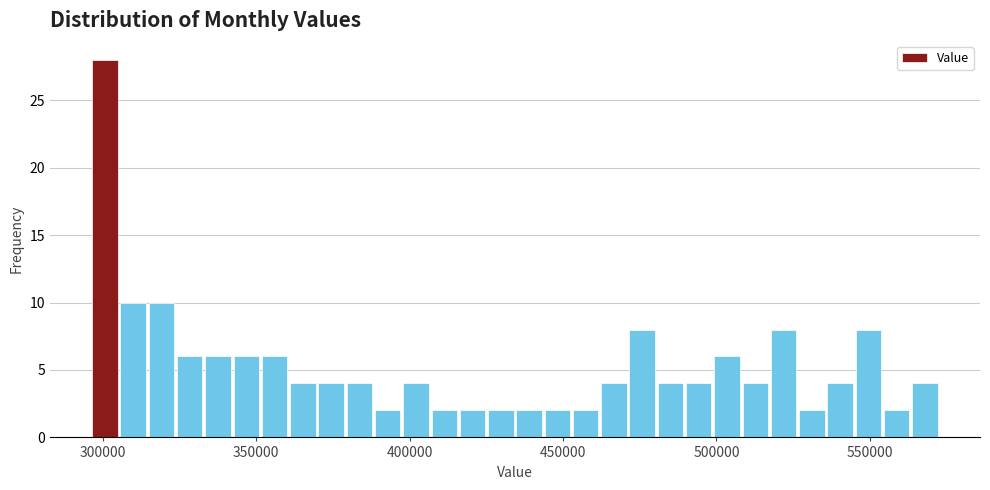

Read against the x-axis, roughly where is the centre of the tallest bar?

300000